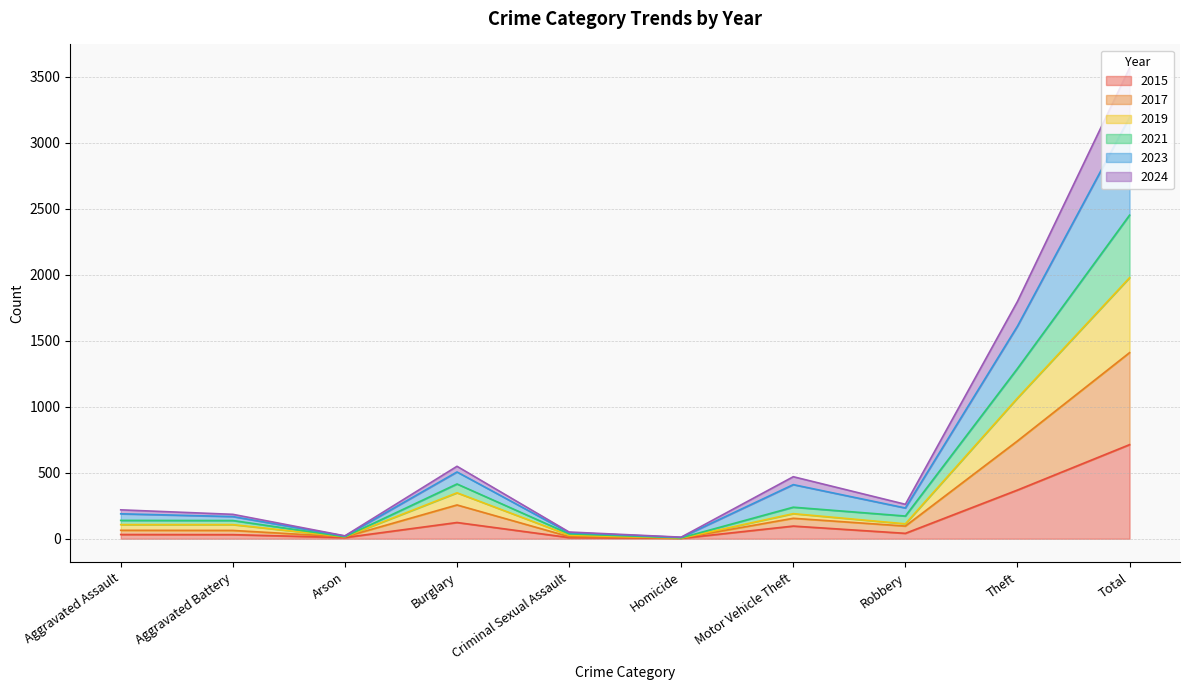

What is the minimum value shown in the chart?

3